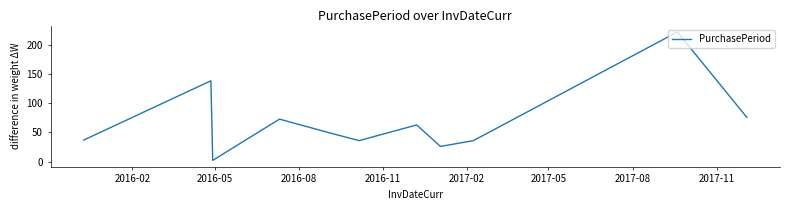

What is the difference between the maximum and minimum values?

221